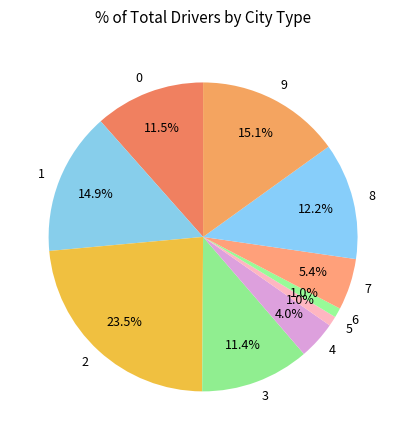

Combined, do 3 and 5 account for over 50%?

No